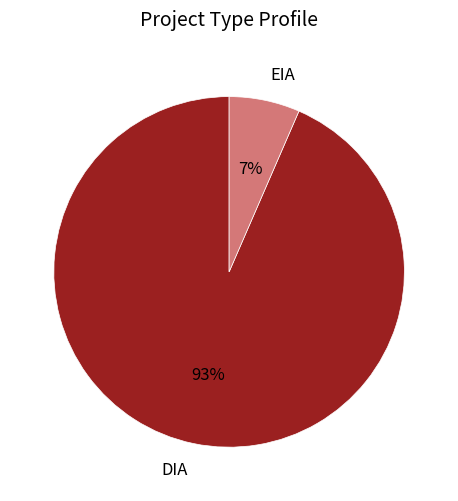

Count the number of slices in the pie.

2